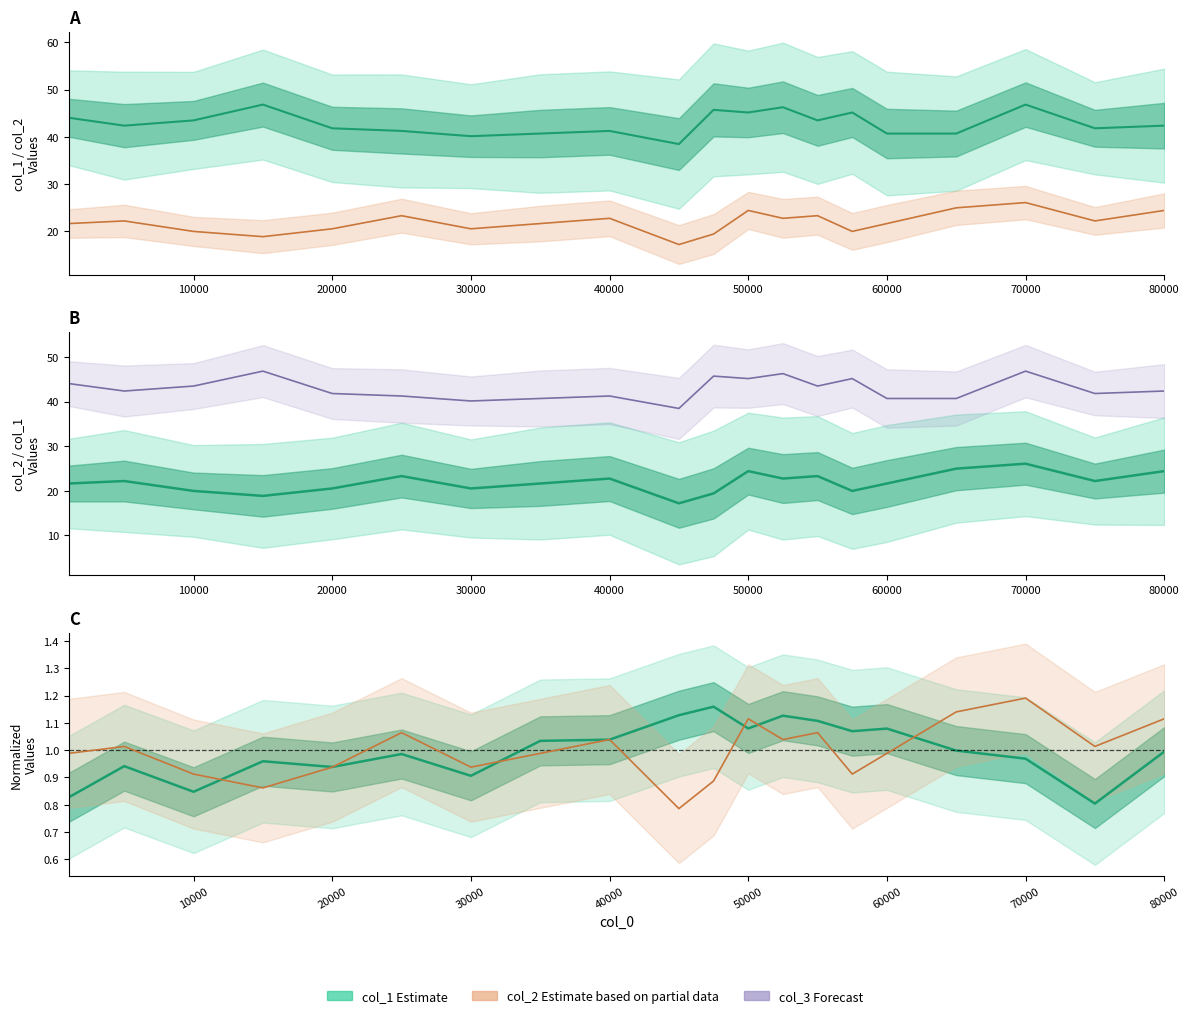

What is the difference between the second highest and minimum values in the col_1 estimate series?

8.4